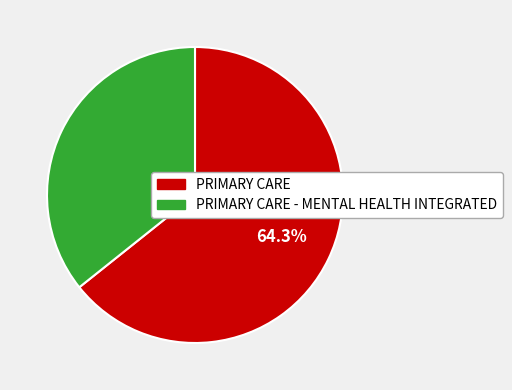

Does any single category account for the majority?

Yes